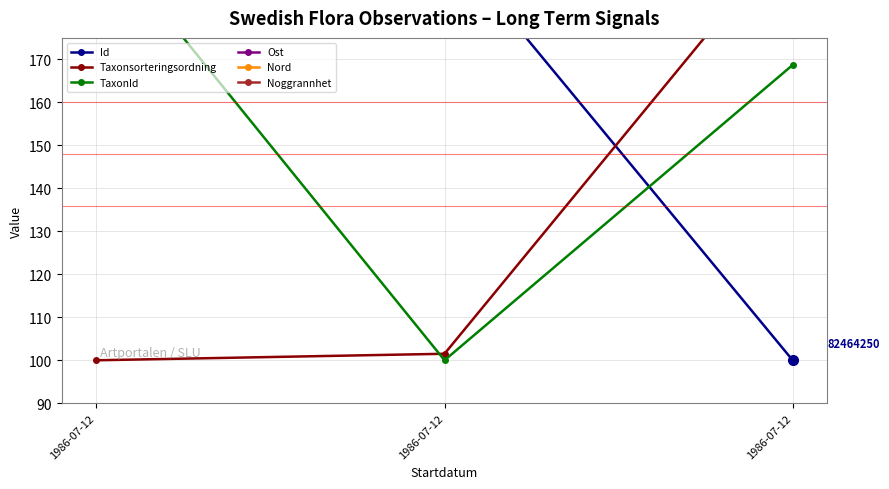

How many series are shown in this chart?

6